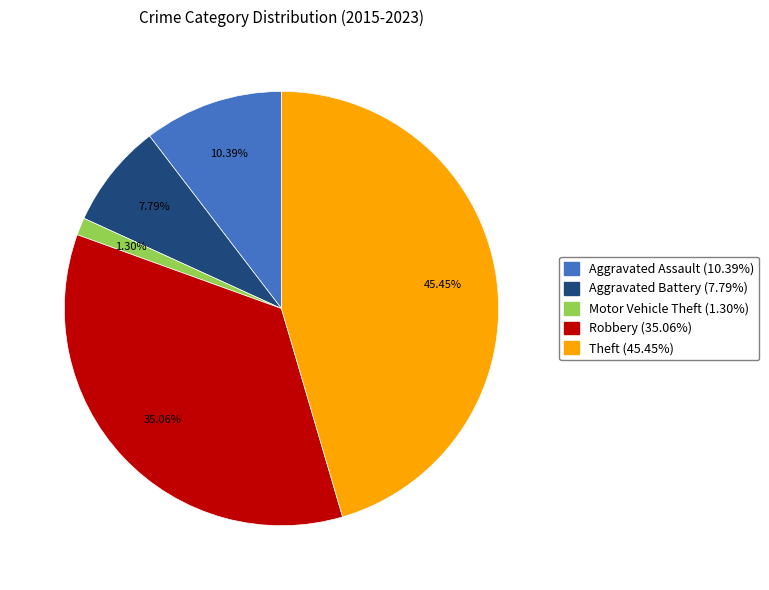

To the nearest percent, what percentage of the pie is Aggravated Battery?

8%